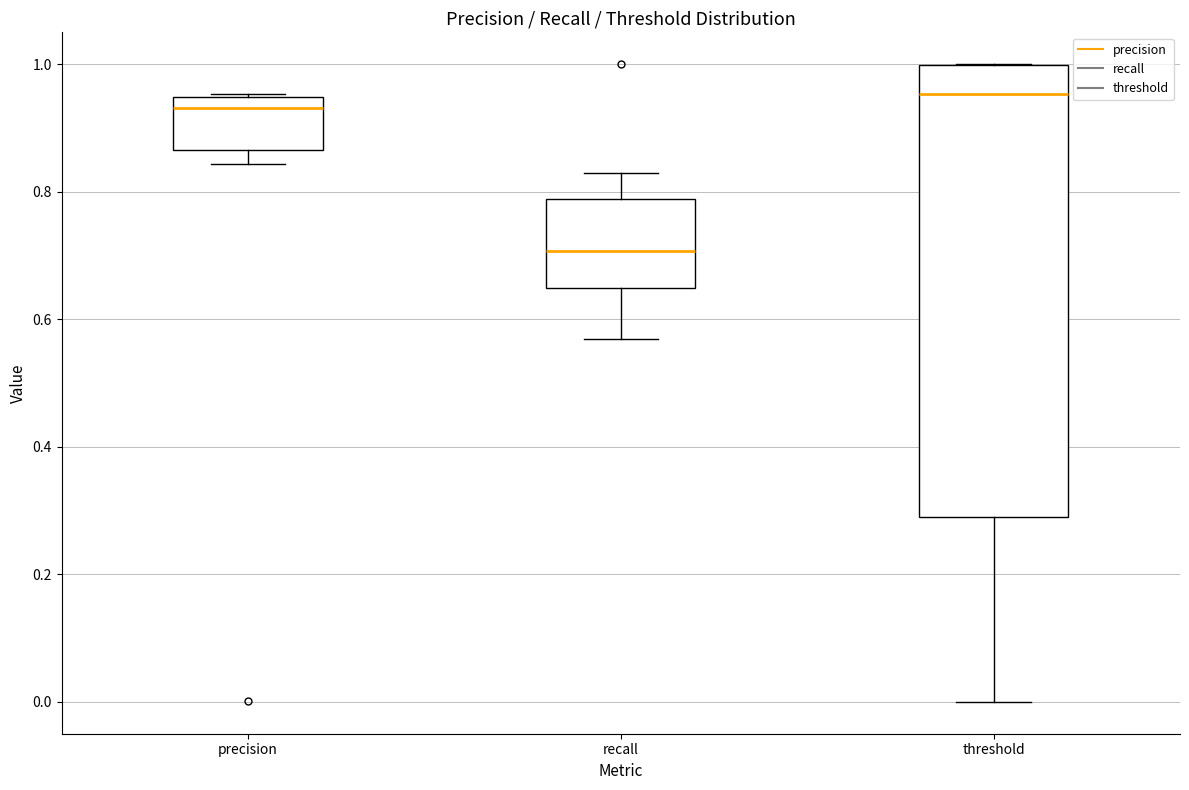

Reading left to right, read every box against the y-axis: the position of its median line, the range the box covers, and the ends of its whiskers. The values are not printed on the chart, so give them approximately, as read against the axis.

precision: median 0.94 (just below the box's upper edge), box 0.86 to 0.94, whiskers 0.84 to 0.96
recall: median 0.70, box 0.64 to 0.78, whiskers 0.56 to 0.82
threshold: median 0.96, box 0.30 to 1.00, whiskers 0.00 to 1.00